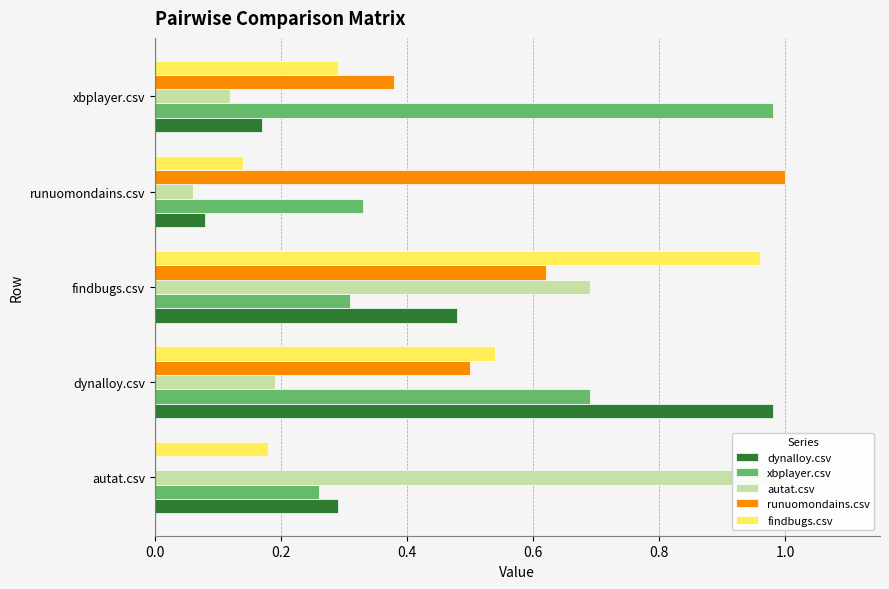

True or false: runuomondains.csv has a value of 0.4 at xbplayer.csv.

True